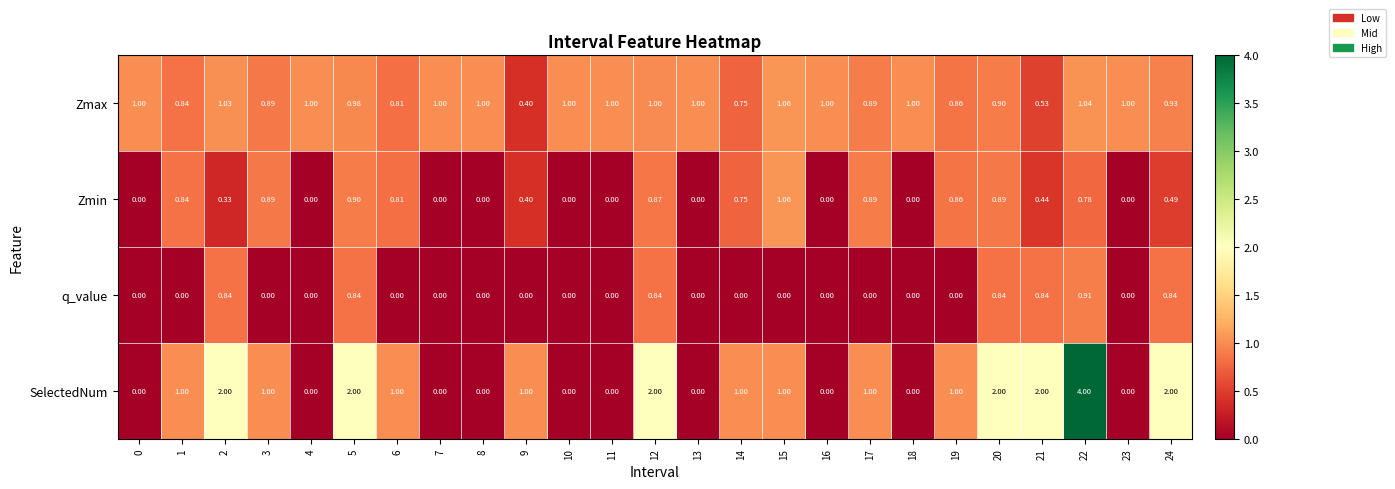

Which series has the largest range (max minus min)?

SelectedNum